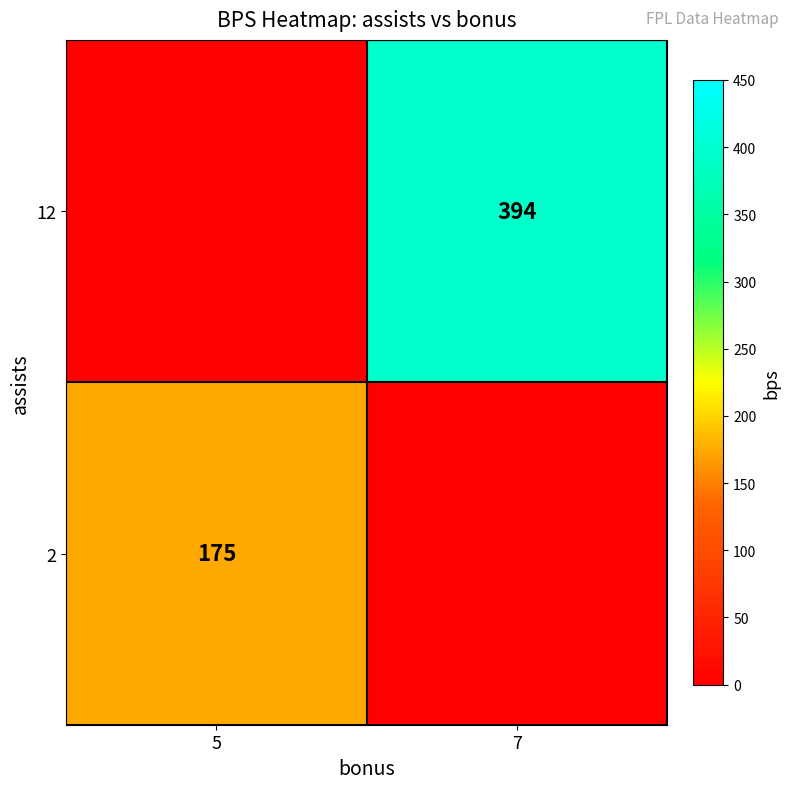

Is it true that 12 equals 518 at 7?

False